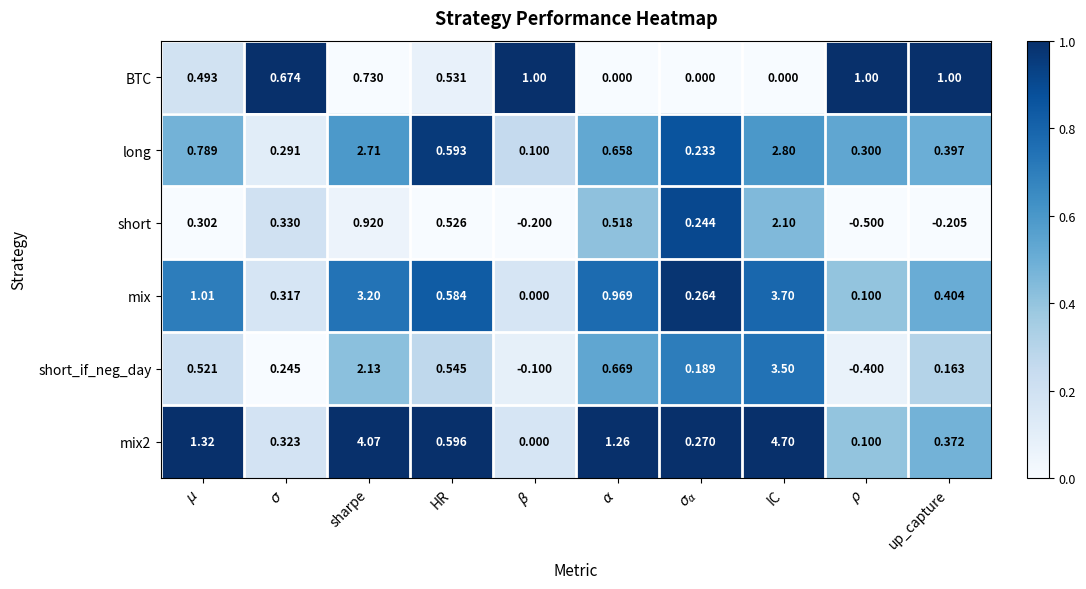

Which category has the highest value across all series?

IC